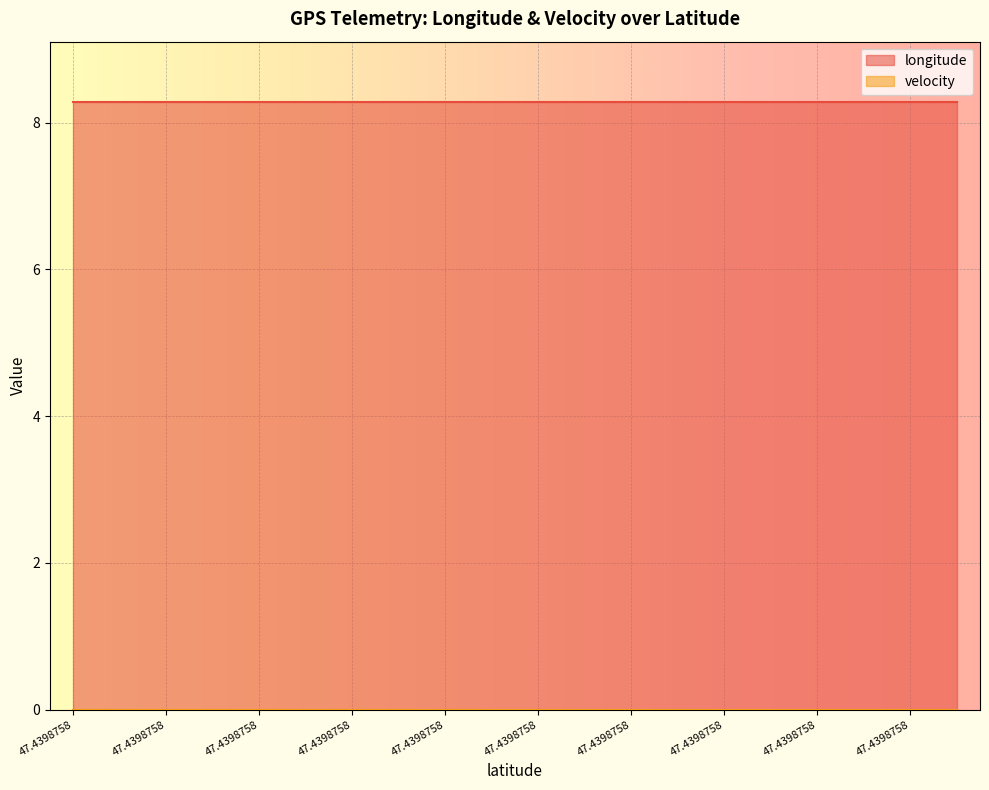

What is the average value of the longitude series?

8.3